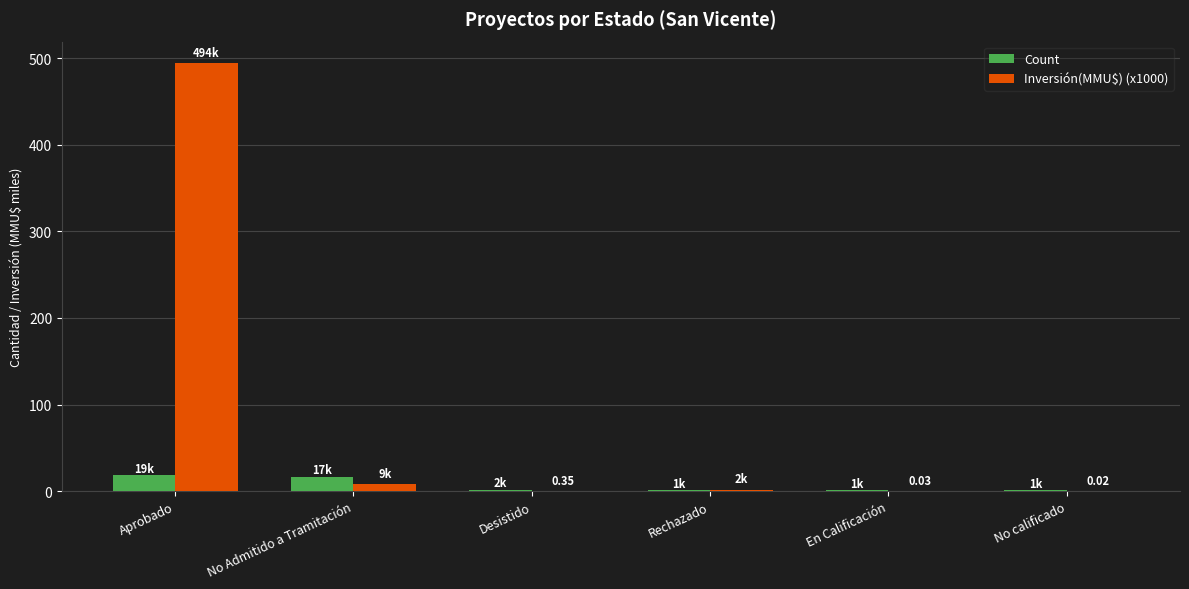

At which category is the sum across all series the highest?

Aprobado